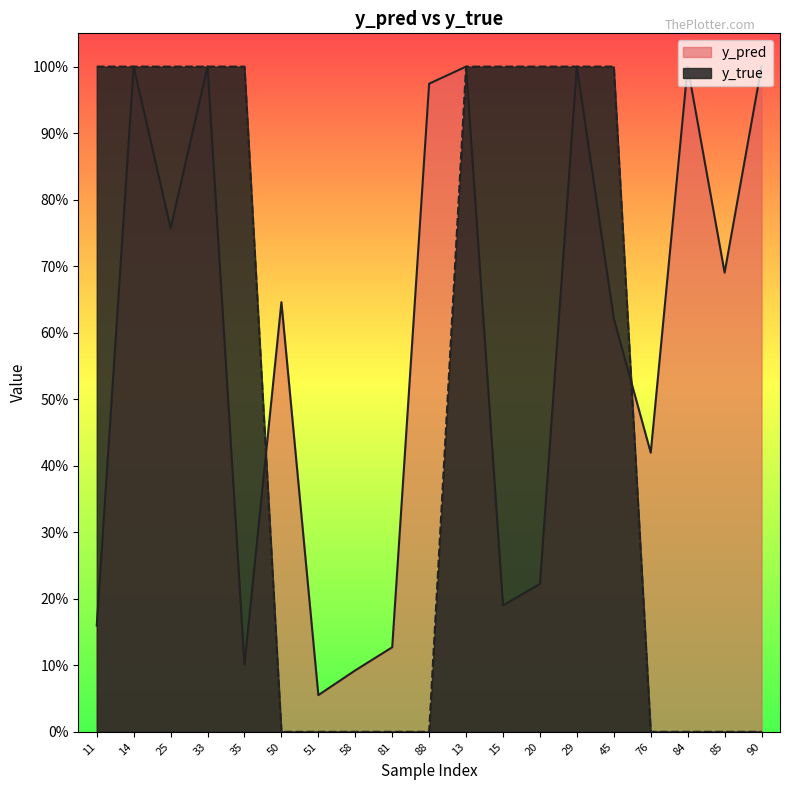

Rank the series by their average value, from highest to lowest.

y_pred, y_true